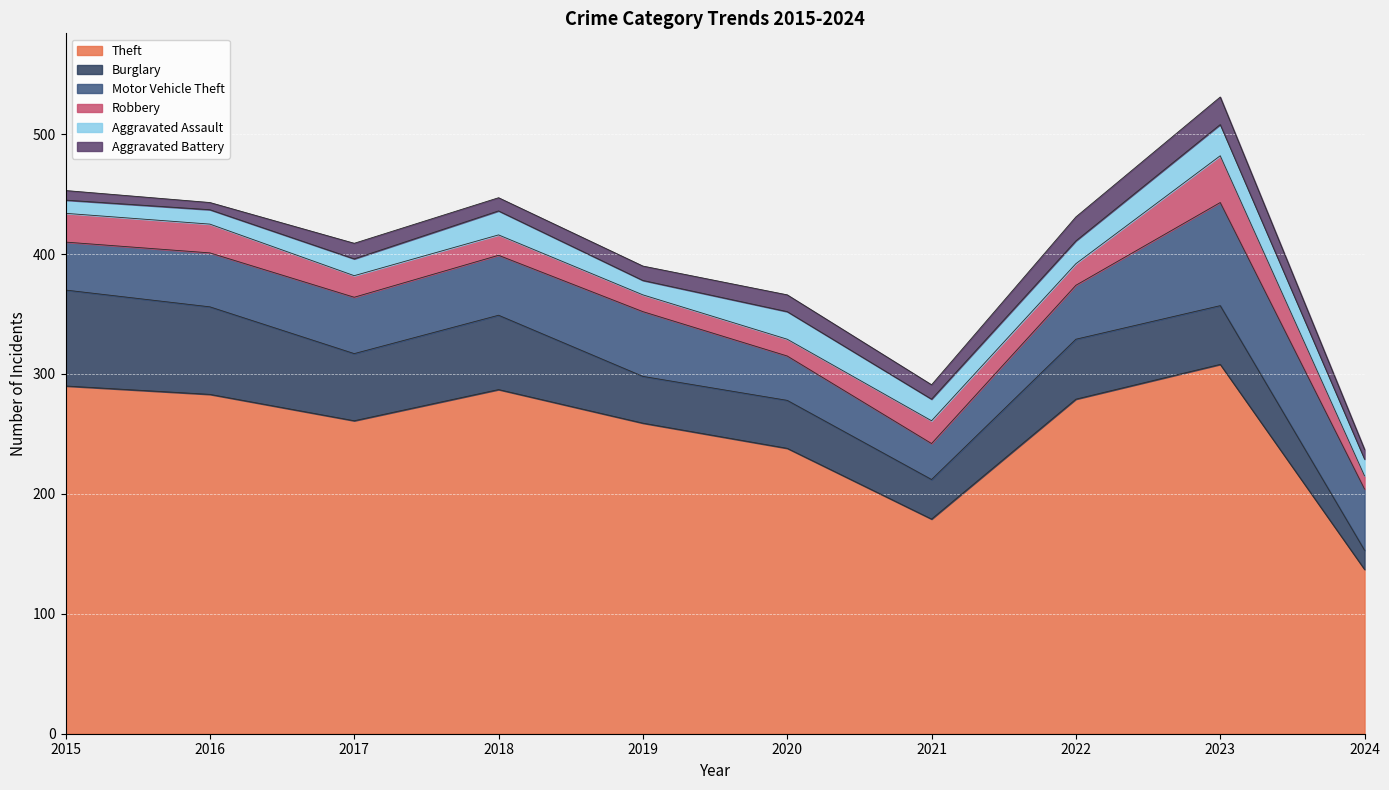

Between 2017 and 2023, which is larger?

2023